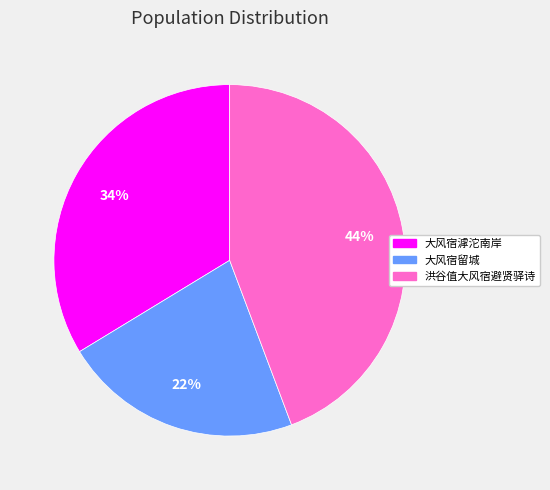

How many slices are in this pie chart?

3